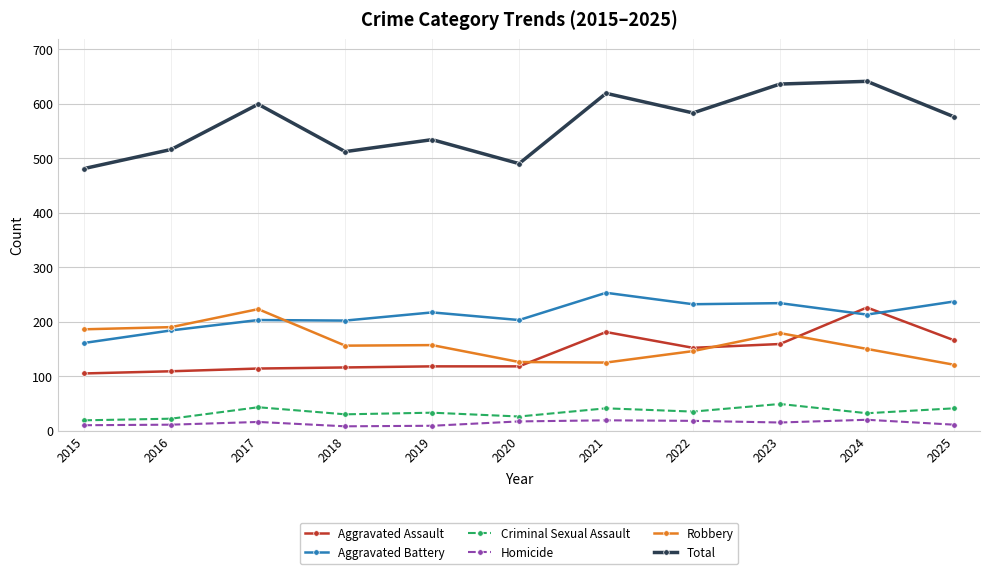

What is the difference between the Aggravated Battery values at 2016 and 2025?

53